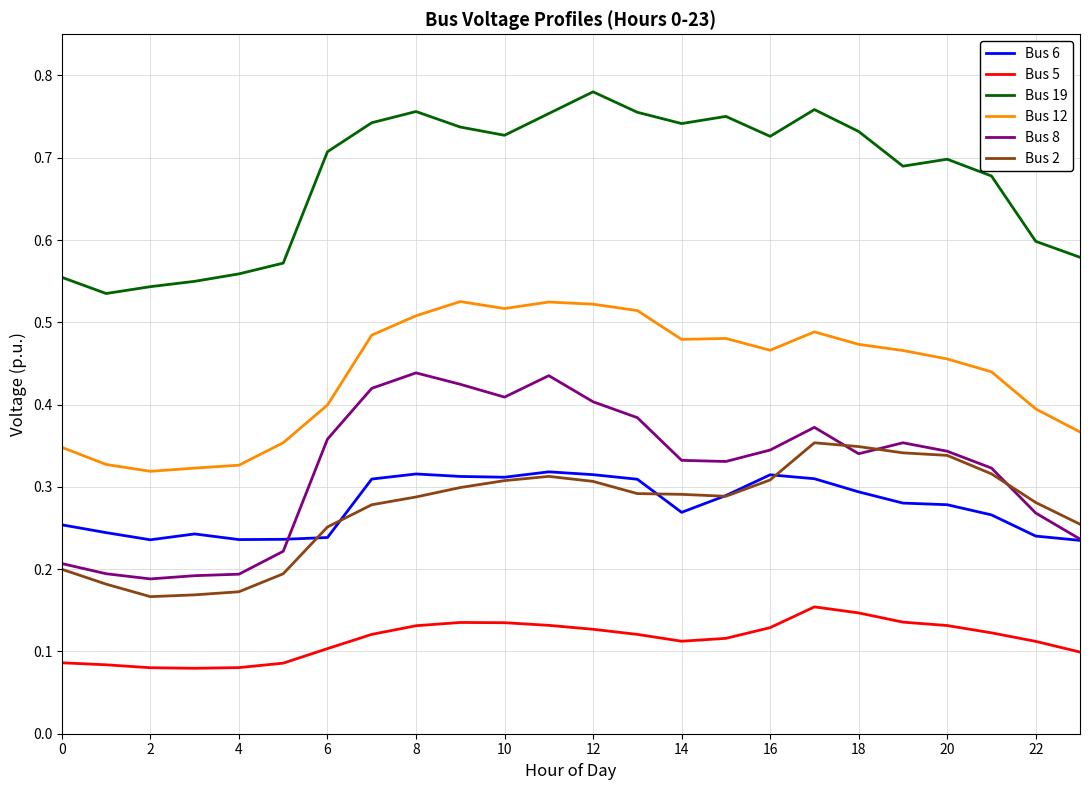

At how many categories does at least one series exceed 0?

24